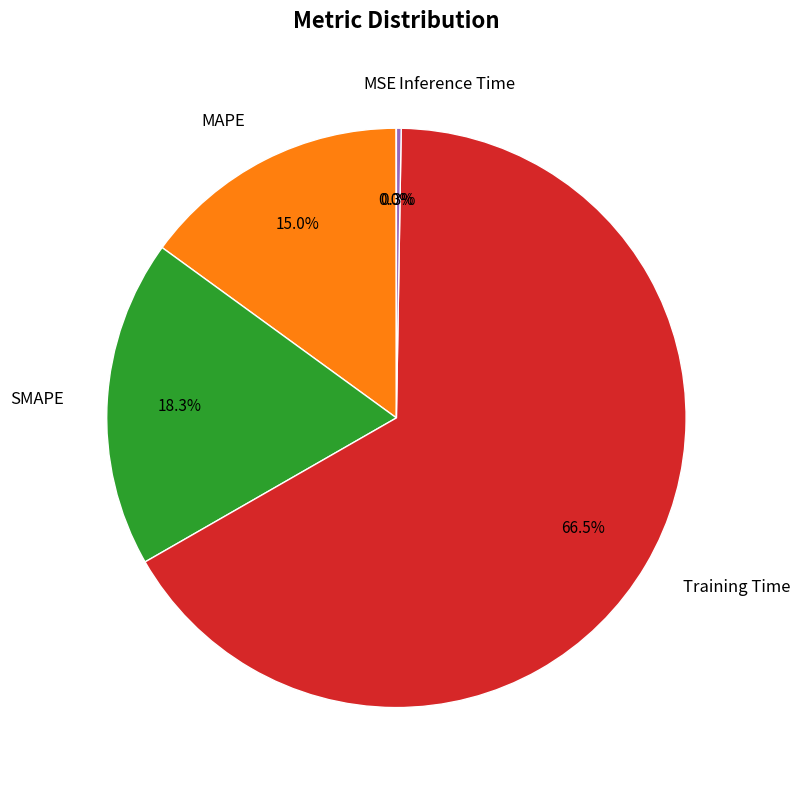

Combined, what portion of the pie is MAPE and Training Time?

81.4%